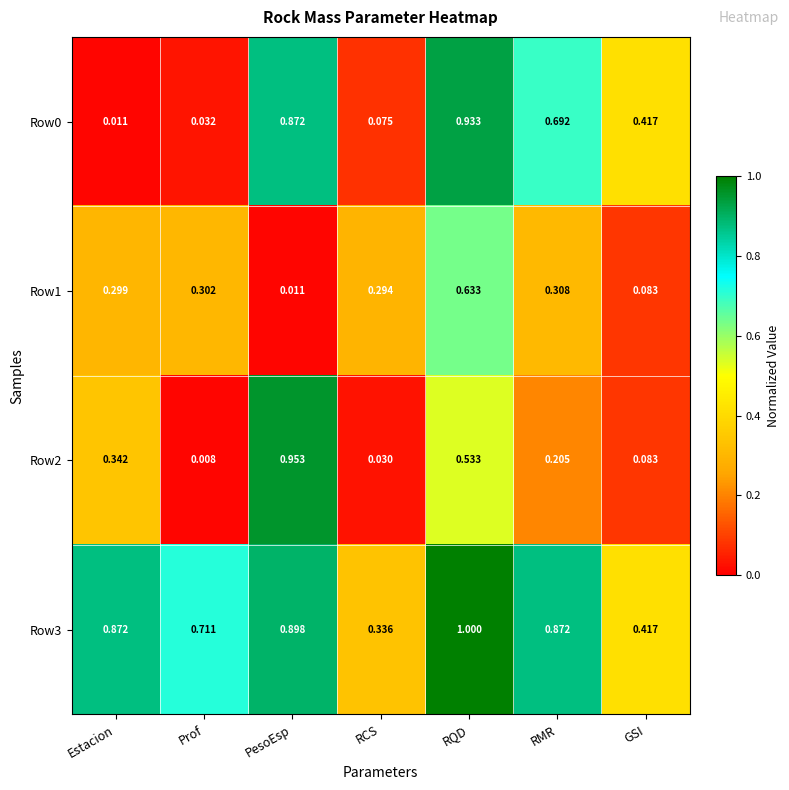

Which category has the lowest value across all series?

Prof